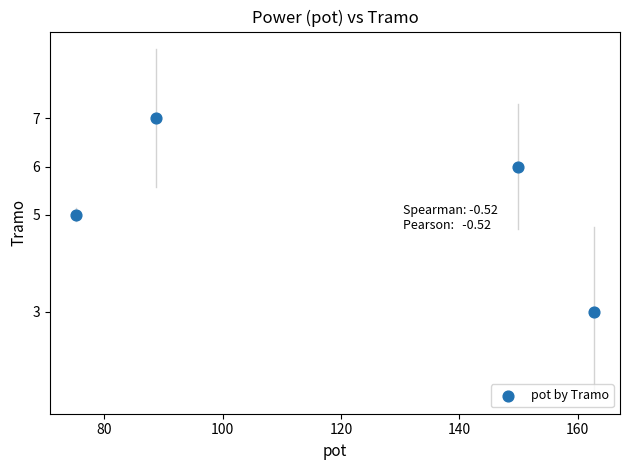

What is the average Y value?

5